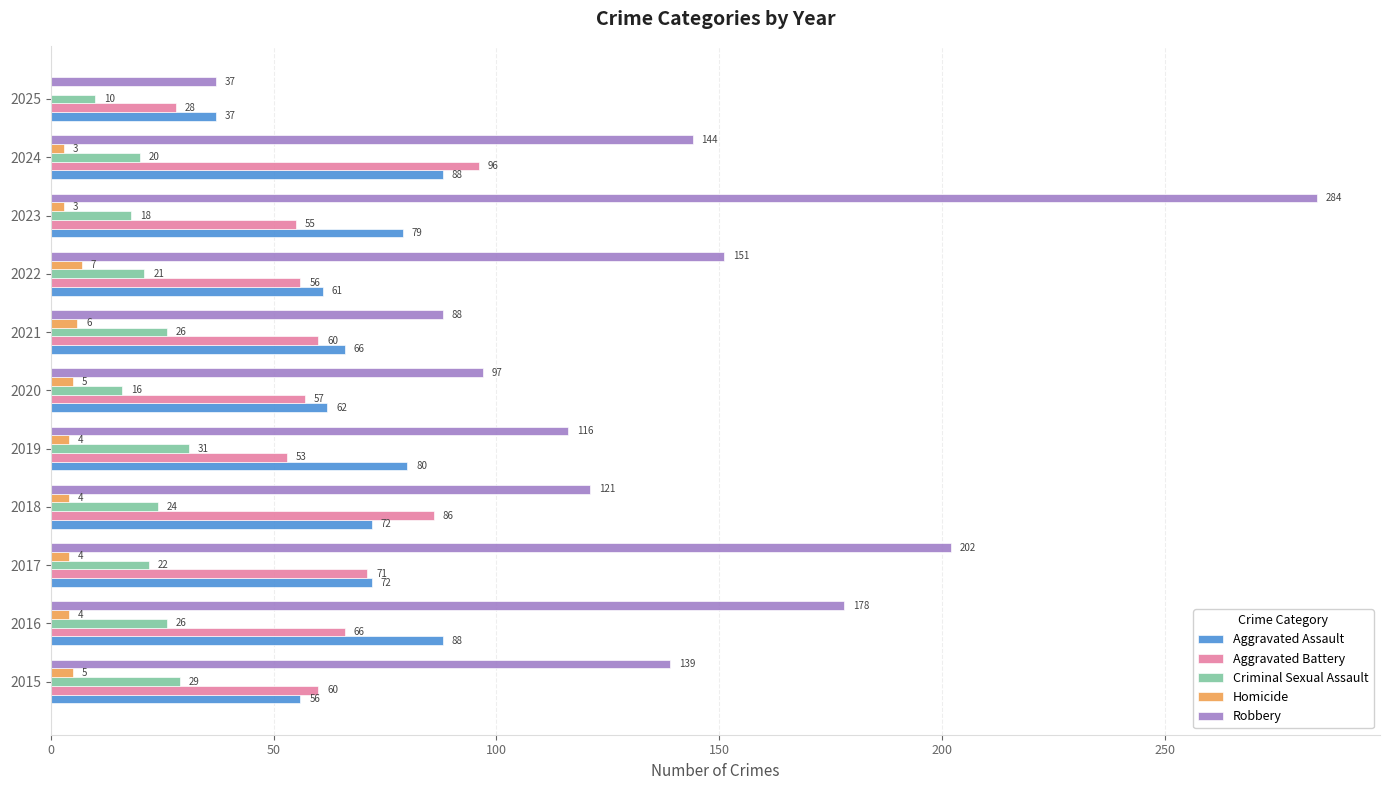

At which category is the sum across all series the highest?

2023